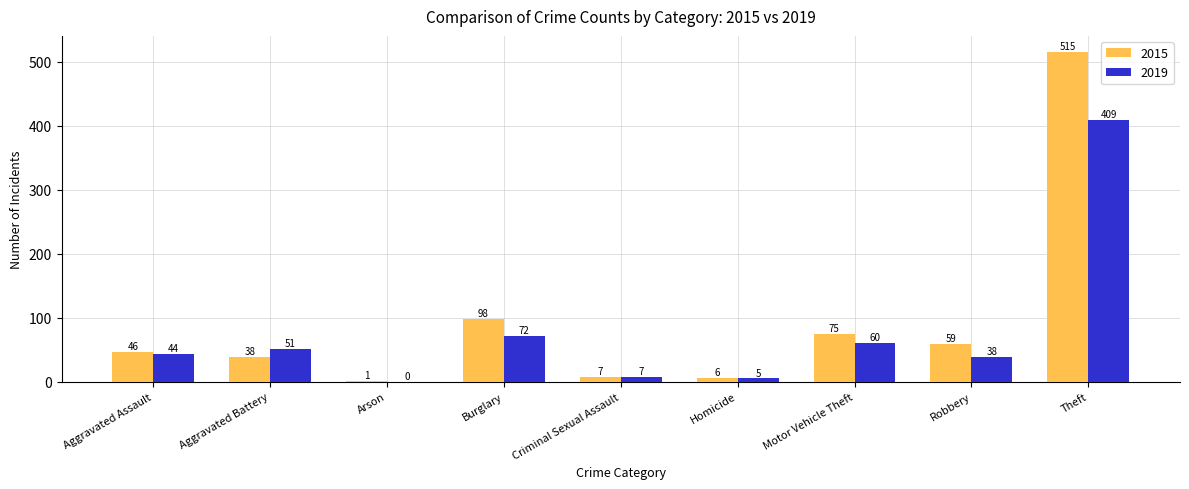

The 2019 series shows 51 at Aggravated Battery. True or false?

True